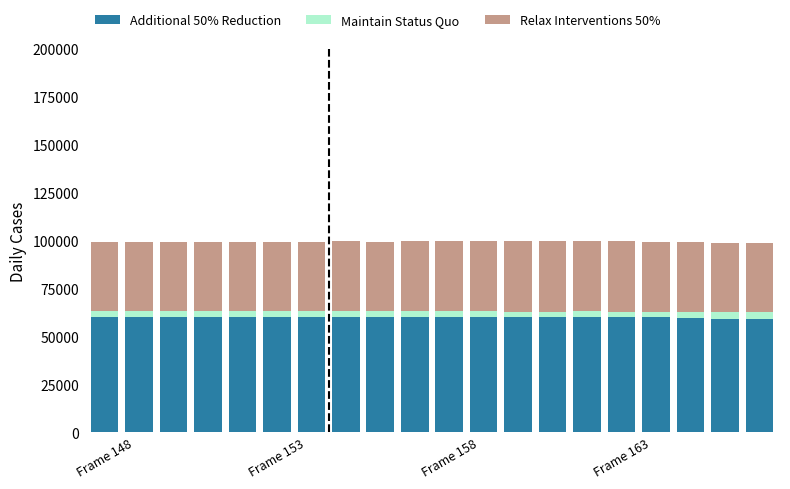

True or false: Additional 50% Reduction has a value of 100182 at Frame 153.

False